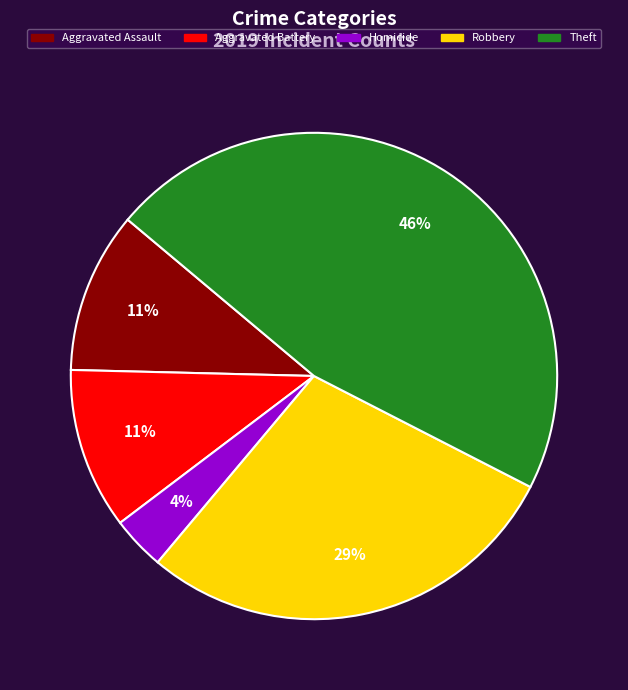

Is the sum of Aggravated Battery and Aggravated Assault greater than half?

No